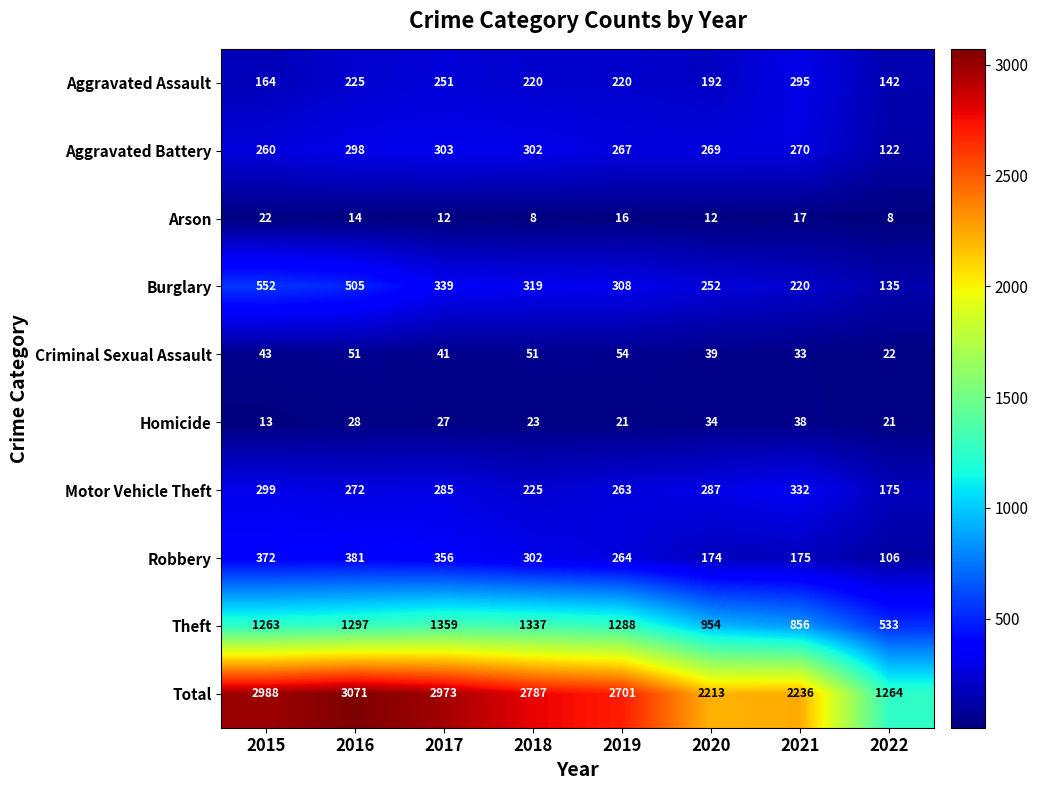

Where is Criminal Sexual Assault nearest to the value 38?

2020